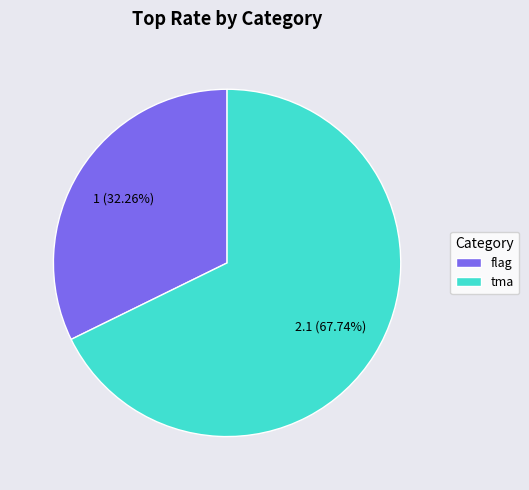

Which category has the biggest portion of the pie?

tma